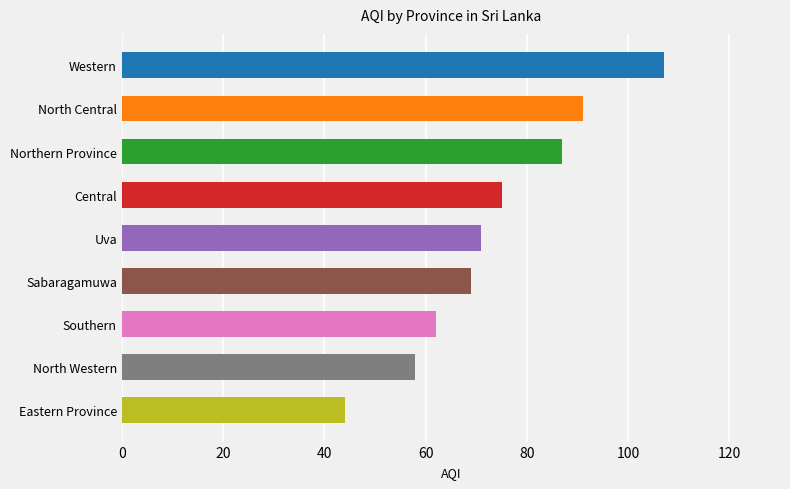

The chart shows a value of 75 at Central. True or false?

True